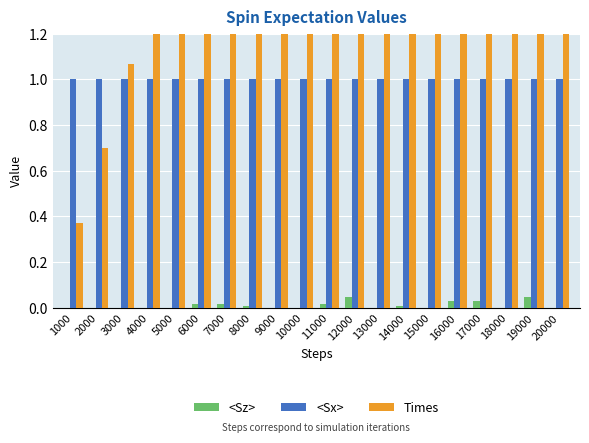

What value does the <Sx> series have at 7000?

1.0